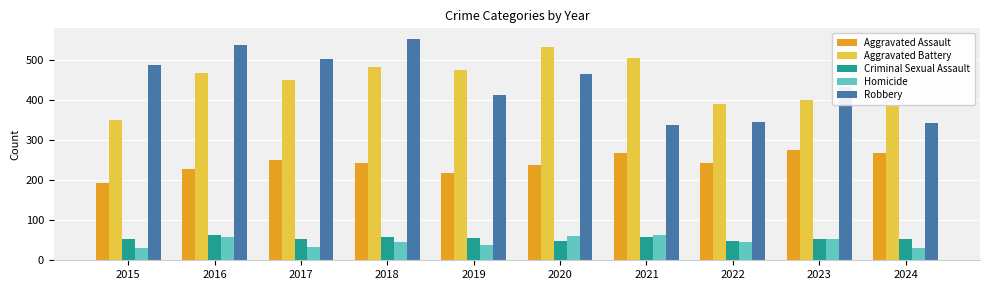

Where is Aggravated Battery nearest to the value 441?

2017